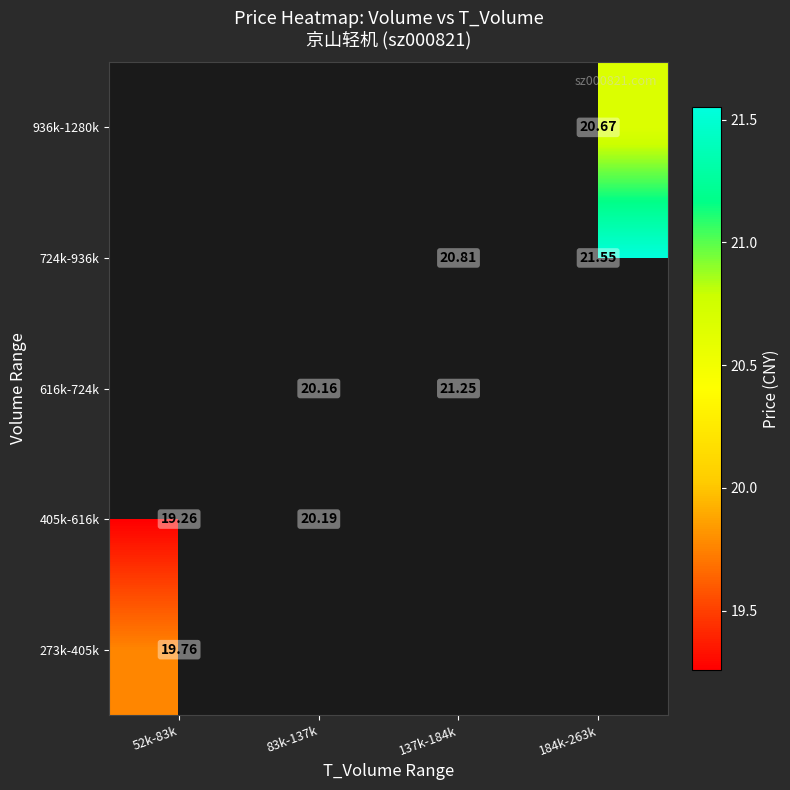

Which category has the lowest value in the 724k-936k series?

52k-83k